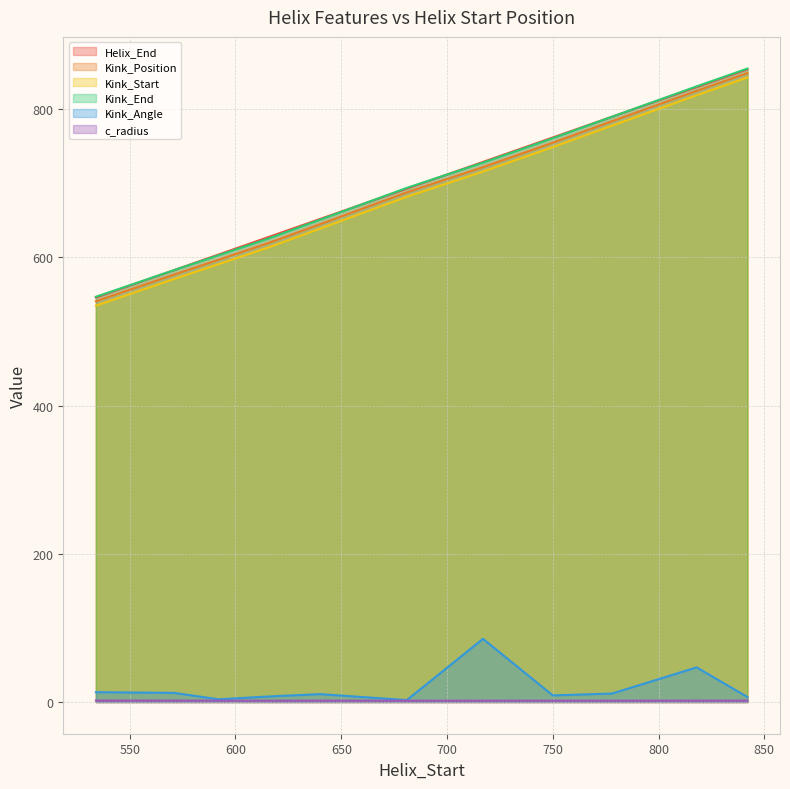

Reading left to right, list all the values displayed in this chart.

Helix_End: 534=546.0	571=583.0	592=604.0	616=628.0	640=652.0	681=693.0	717=729.0	750=762.0	778=790.0	818=830.0	842=854.0
Kink_Position: 534=541.0	571=577.0	592=597.0	616=620.0	640=645.0	681=688.0	717=722.0	750=755.0	778=784.0	818=825.0	842=849.0
Kink_Start: 534=535.0	571=571.0	592=591.0	616=614.0	640=639.0	681=682.0	717=716.0	750=749.0	778=778.0	818=819.0	842=843.0
Kink_End: 534=547.0	571=583.0	592=603.0	616=626.0	640=651.0	681=694.0	717=728.0	750=761.0	778=790.0	818=831.0	842=855.0
Kink_Angle: 534=13.3	571=12.4	592=3.7	616=7.6	640=10.7	681=2.7	717=85.3	750=9.0	778=11.5	818=46.8	842=6.8
c_radius: 534=2.1	571=2.0	592=1.9	616=1.9	640=1.9	681=1.9	717=1.9	750=1.9	778=1.9	818=1.9	842=1.9